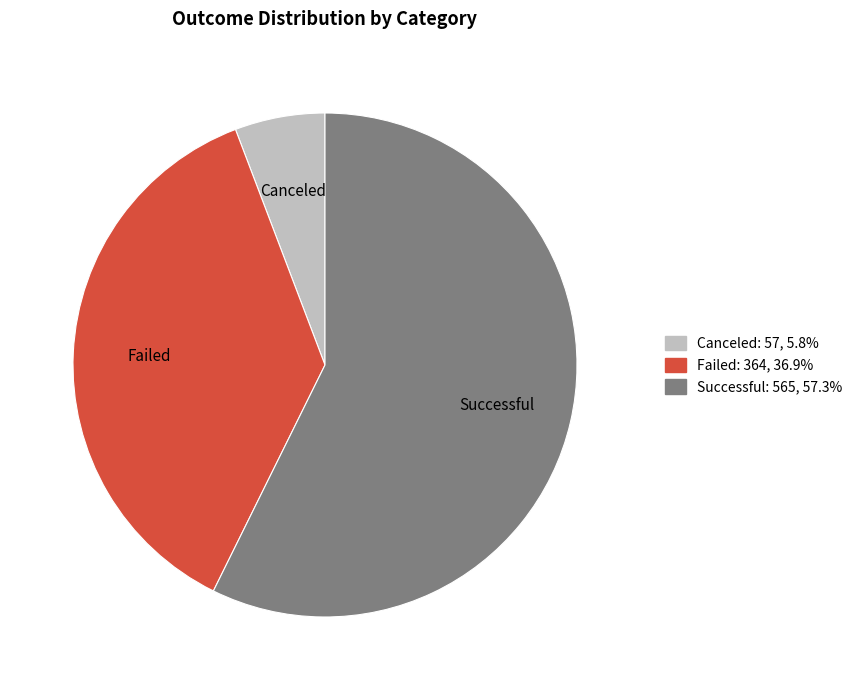

Is there any slice that represents more than half of the pie?

Yes